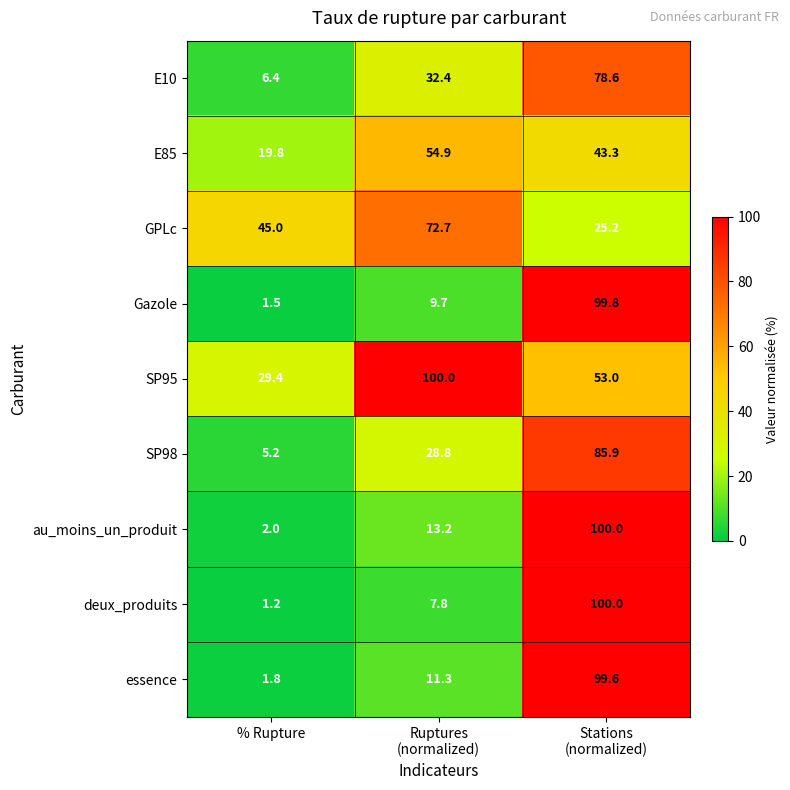

Which series has the largest total across all categories?

SP95